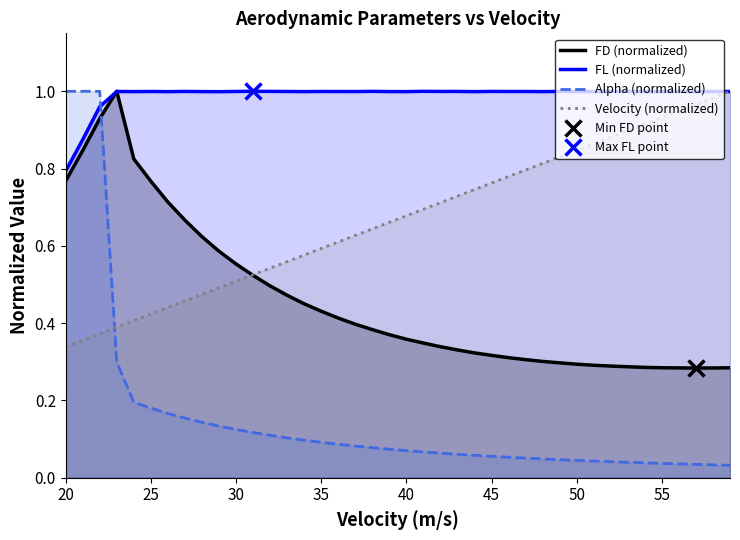

True or false: FD (normalized) has a value of 0.3 at 50.

True